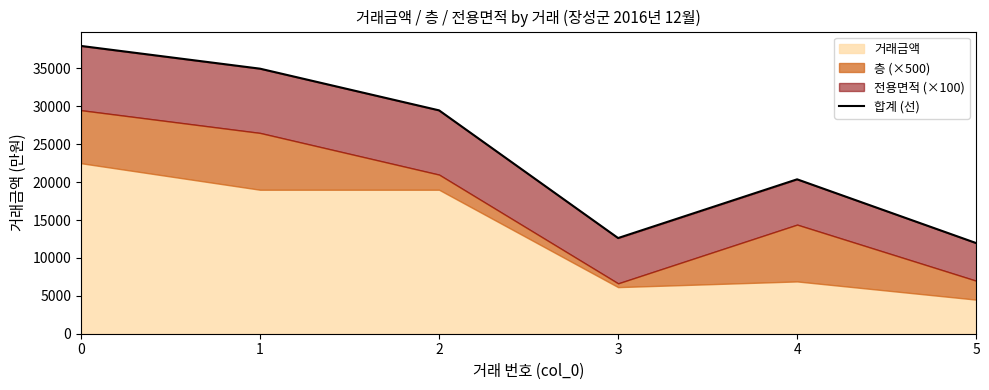

What is the sum of all values?

147395